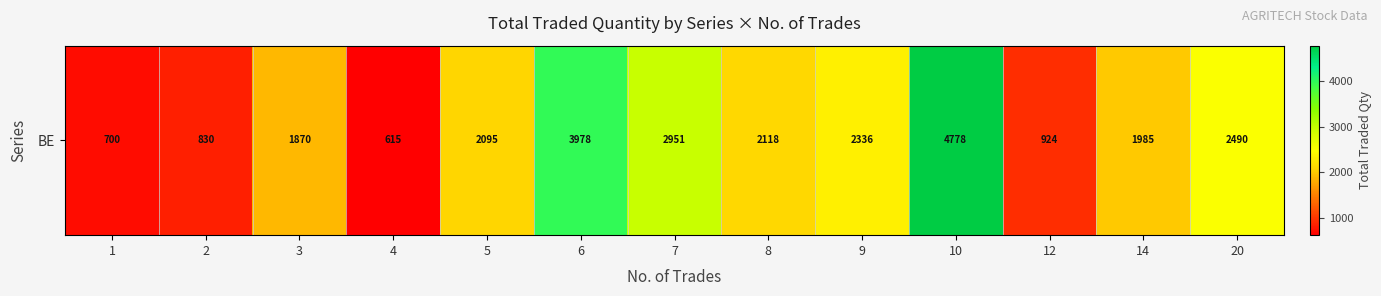

Reading left to right, what are all the values shown in this chart?

700	830	1870	615	2095	3978	2951	2118	2336	4778	924	1985	2490